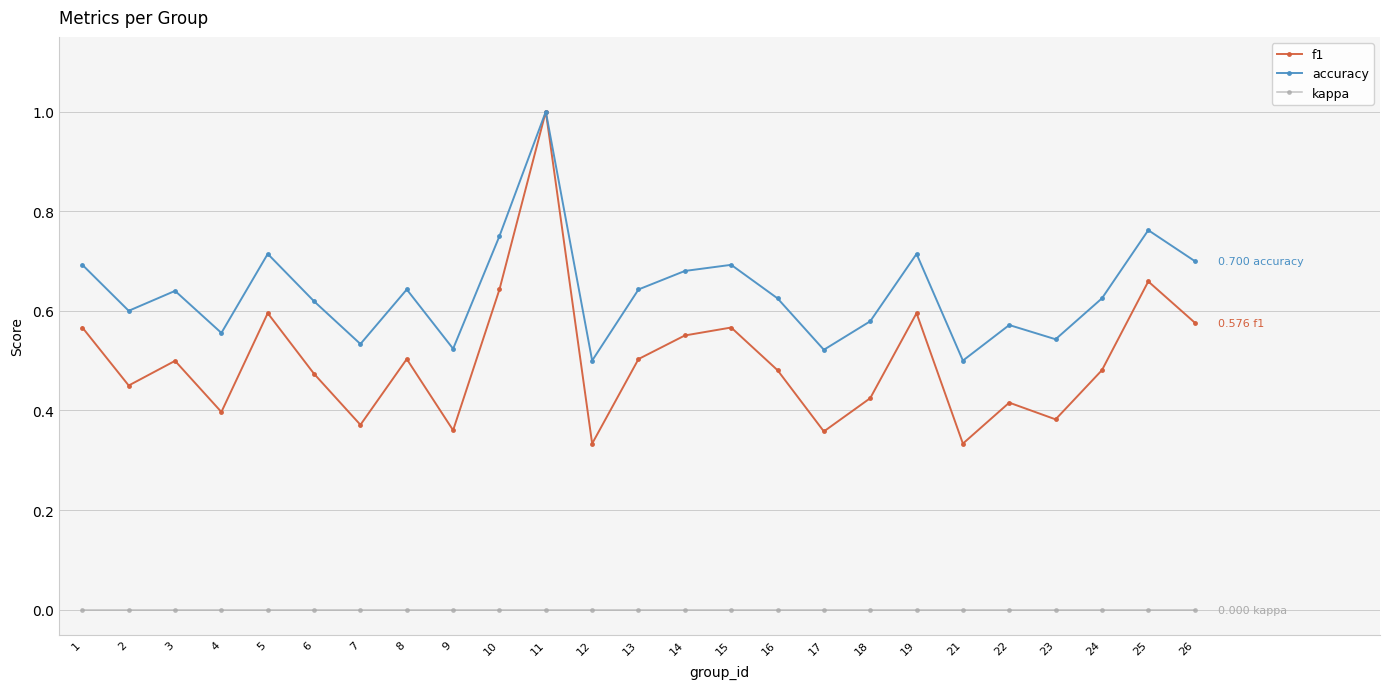

List the series in order of their overall mean, highest first.

accuracy, f1, kappa